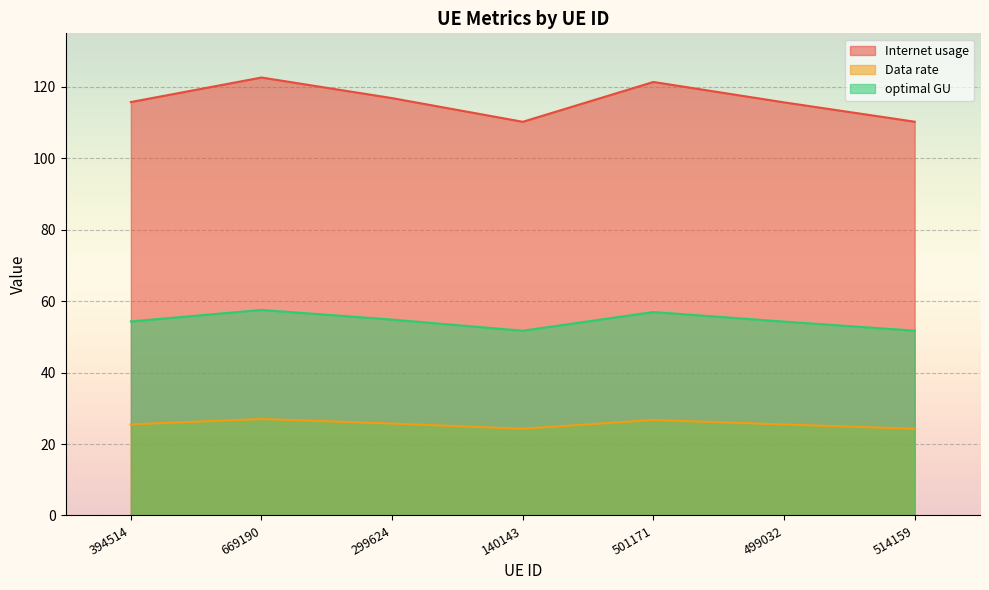

At which label is Data rate closest to 116?

394514